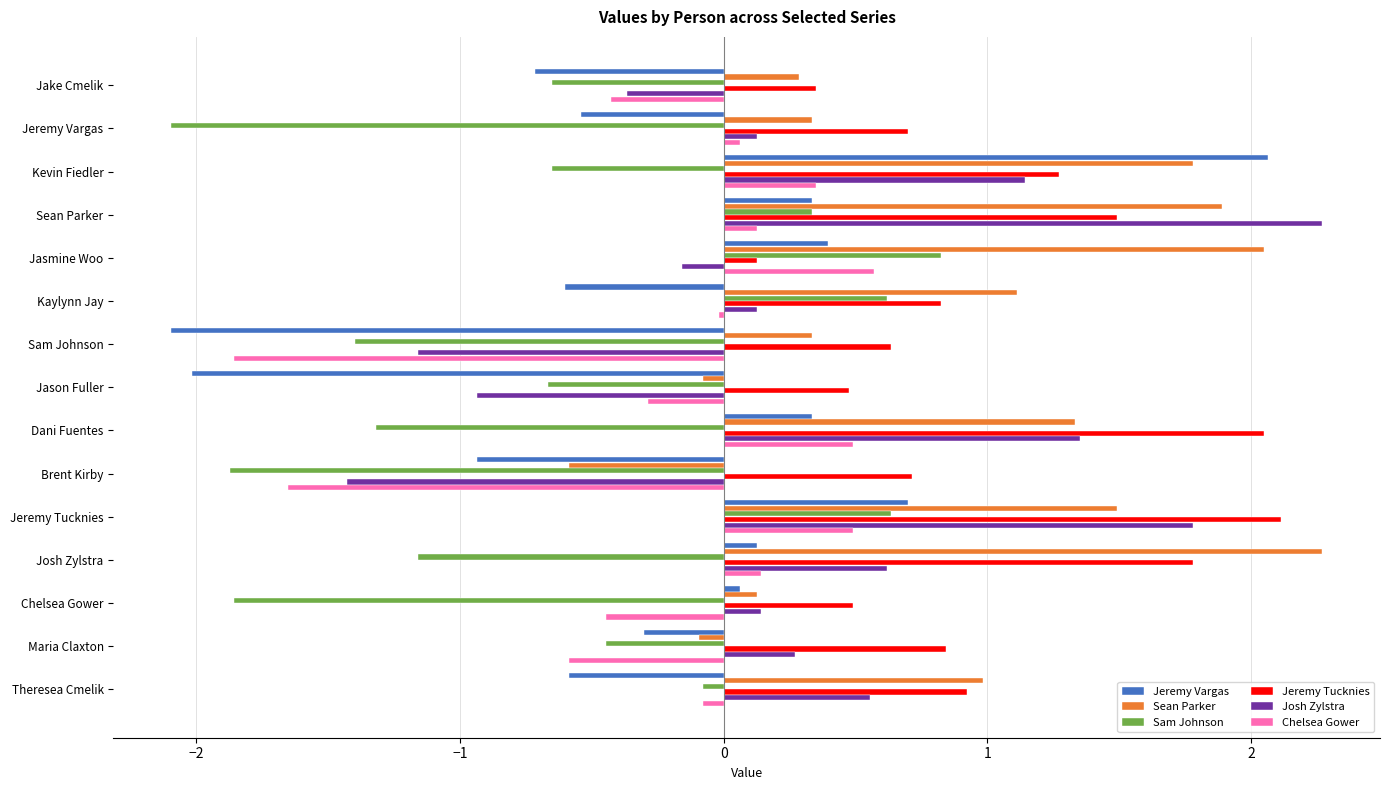

What is the sum of all Jeremy Tucknies values?

14.8